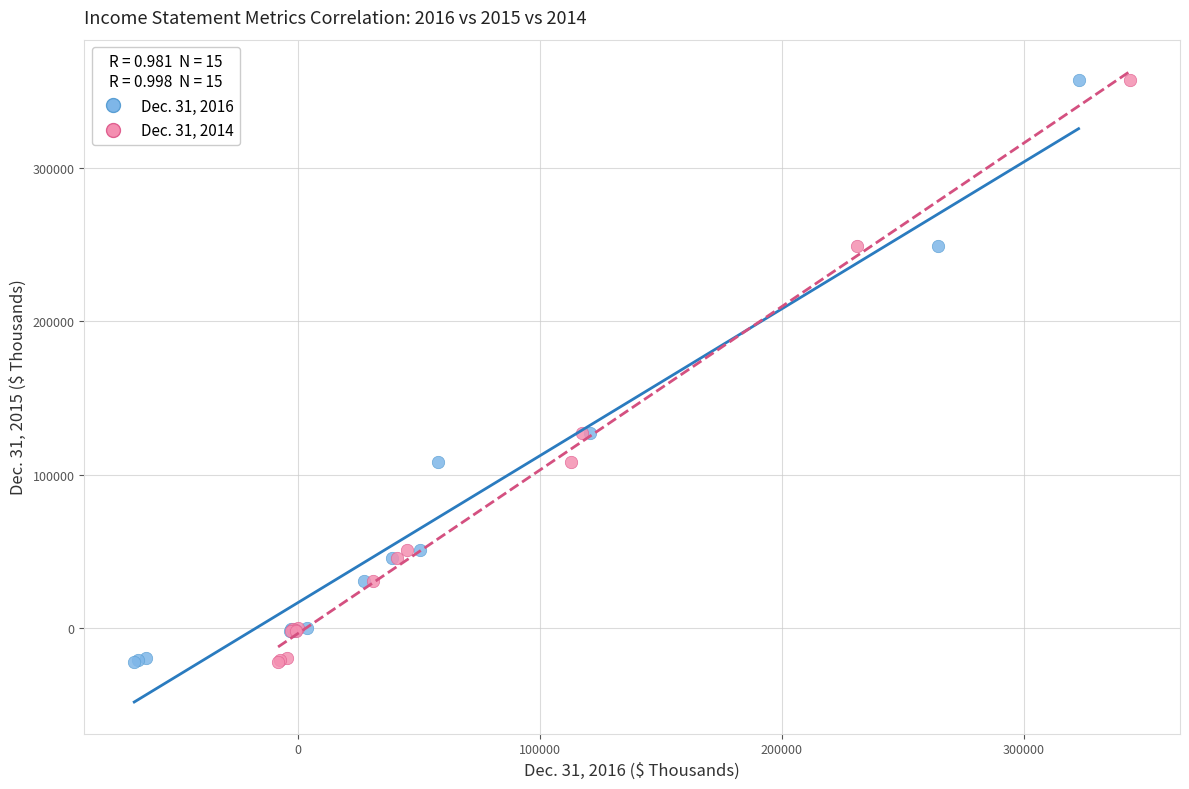

What are all the series names shown in the legend?

Dec. 31, 2016, Dec. 31, 2014